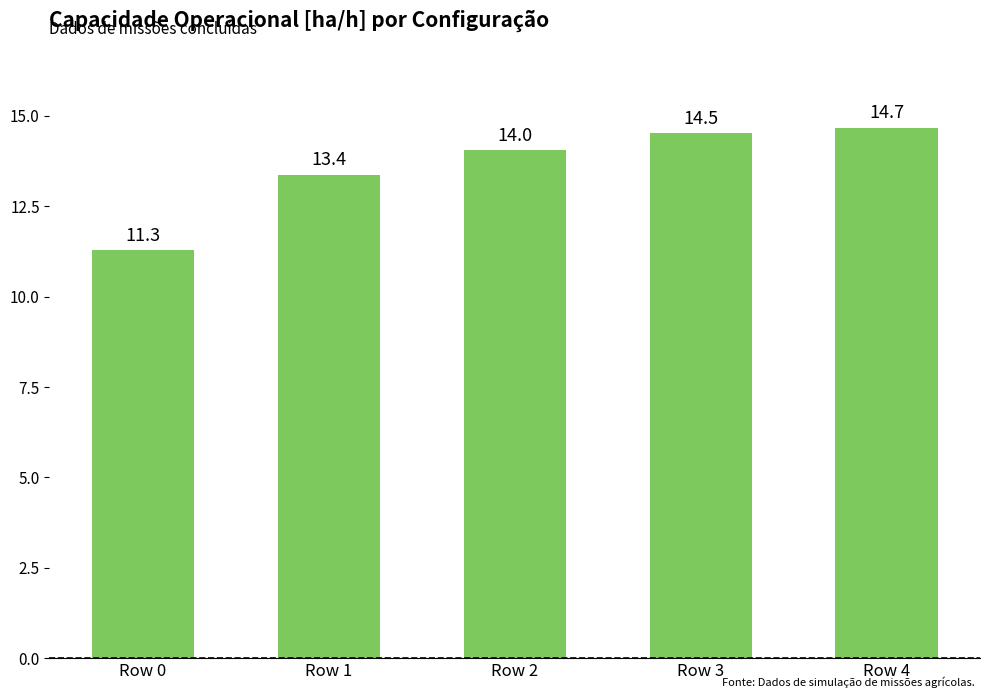

What is the greatest value displayed?

14.7